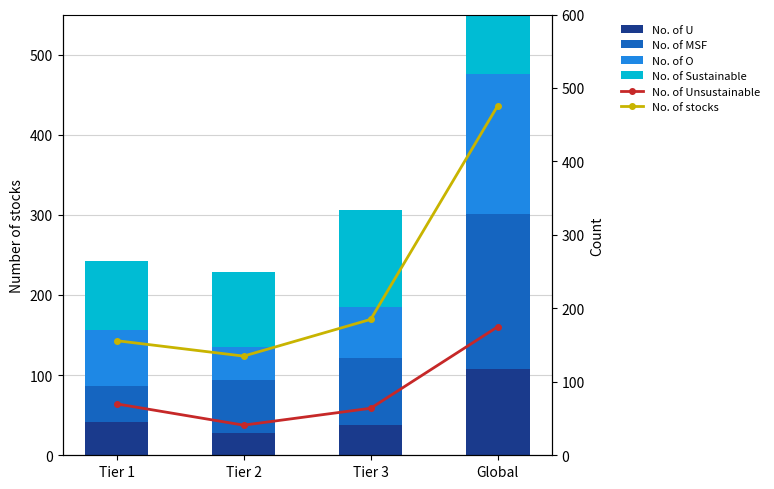

Does the chart contain any negative values?

No